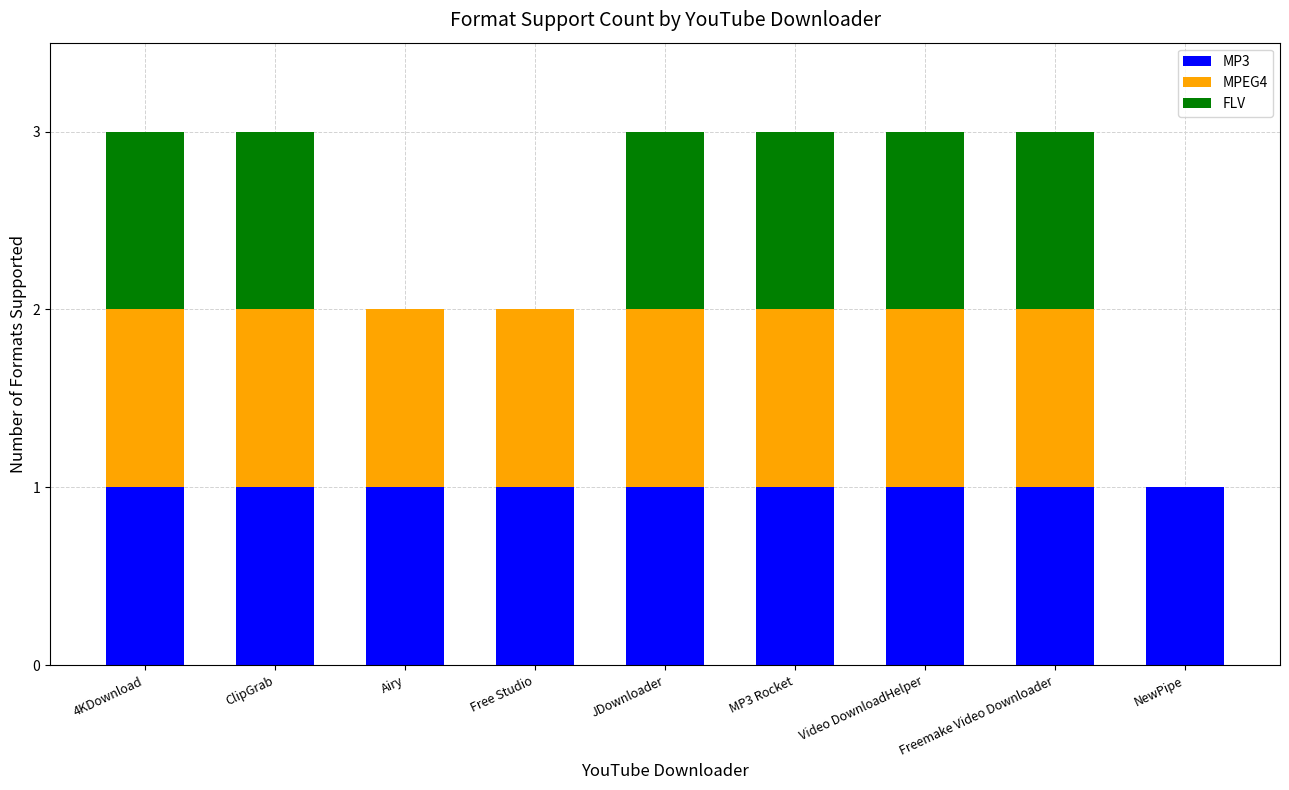

True or false: MP3 has a value of 0 at NewPipe.

False